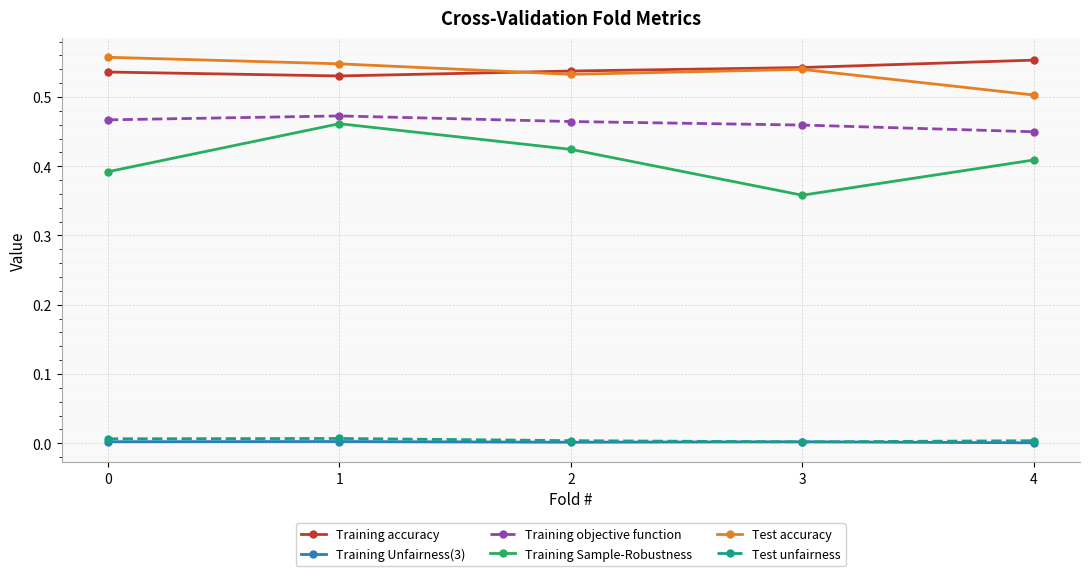

True or false: Training objective function and Test unfairness intersect in this chart.

False